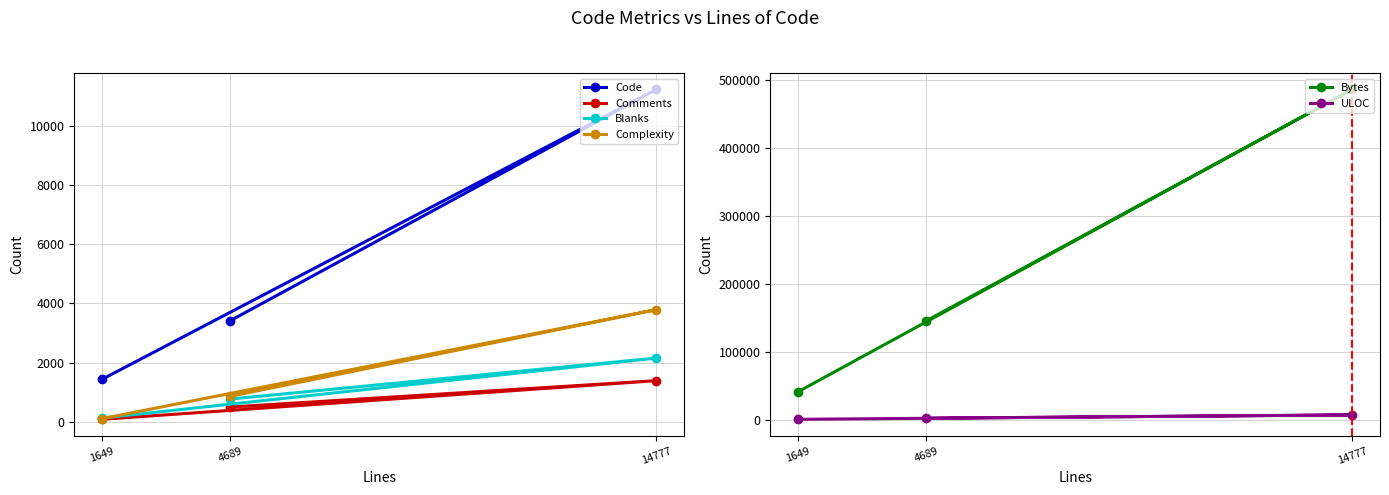

At how many categories does at least one series exceed 386006?

1